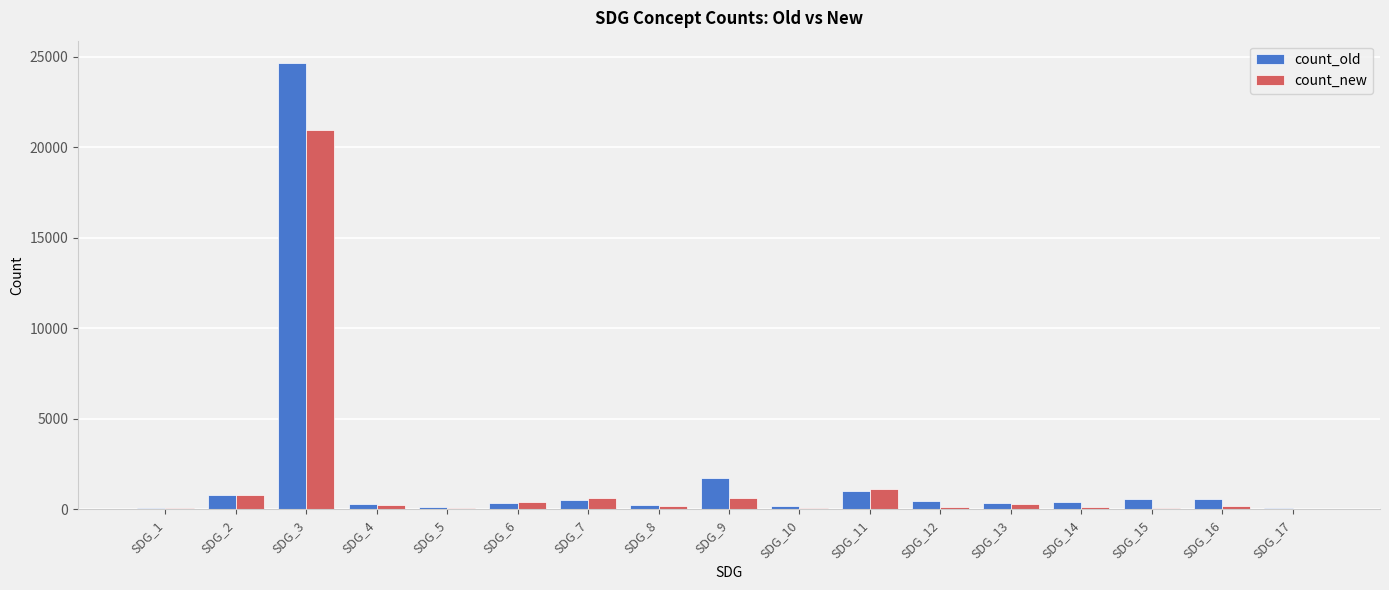

What is the average value of the count_old series?

1900